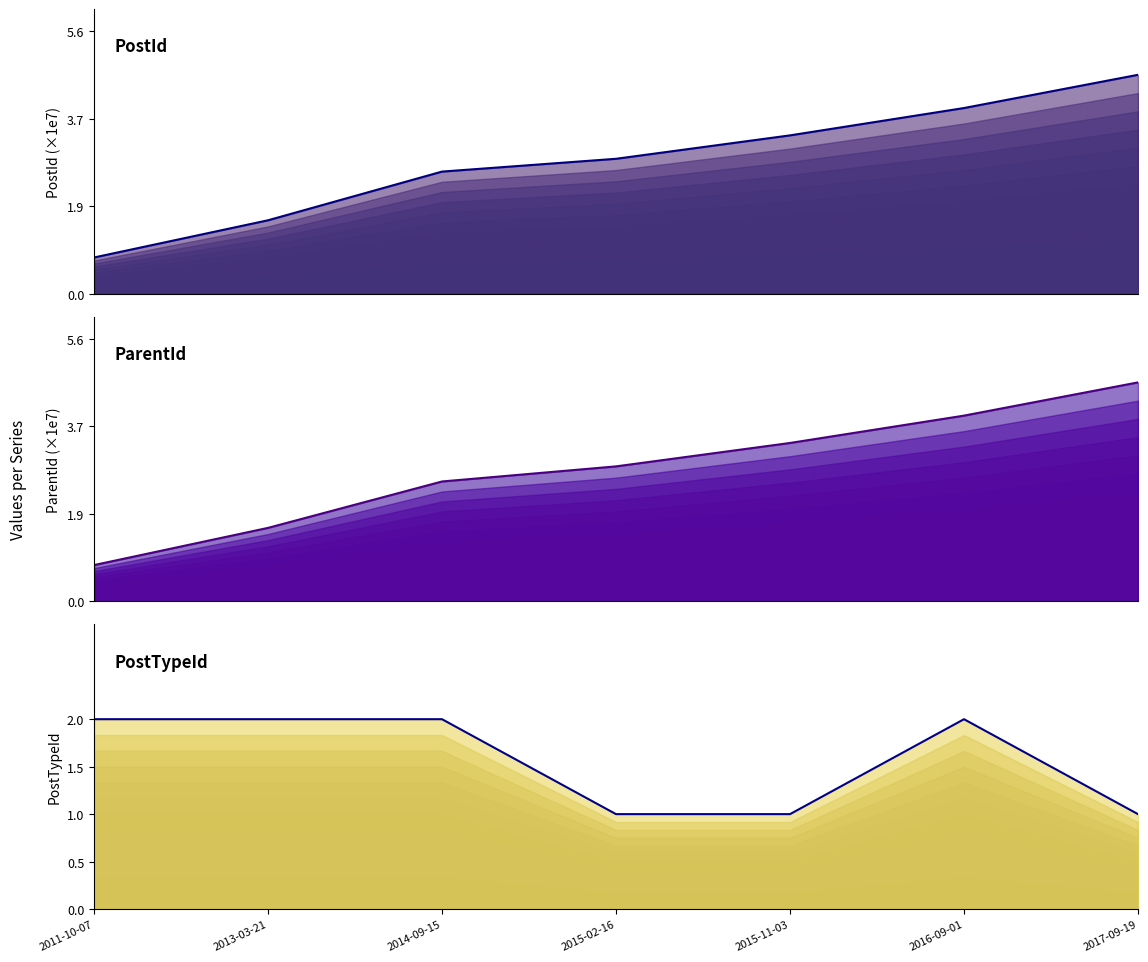

What is the maximum value shown in the chart?

4.6